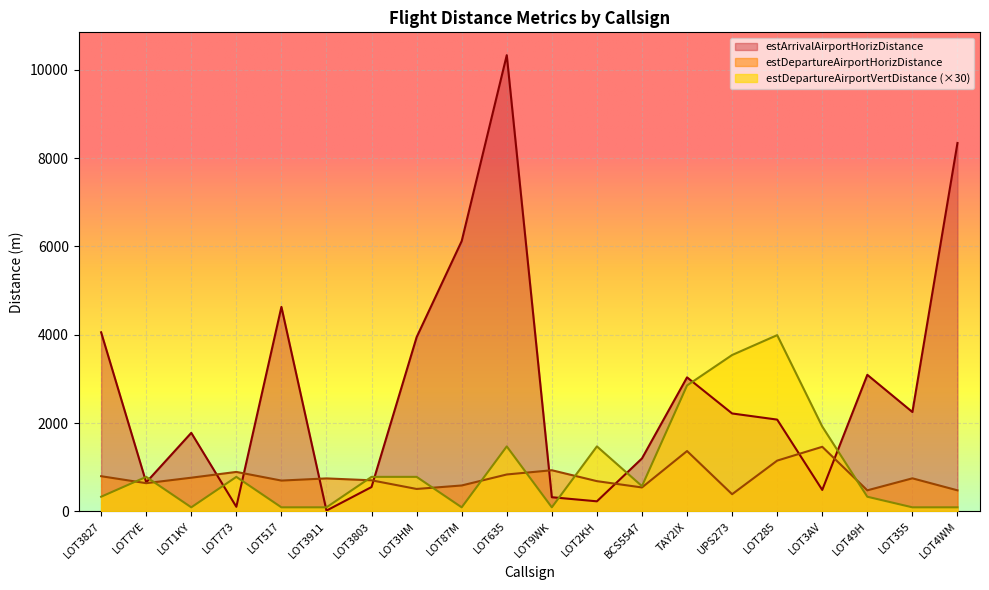

Reading left to right, extract all data points from this chart.

estDepartureAirportHorizDistance: LOT3827=795	LOT7YE=637	LOT1KY=761	LOT773=892	LOT517=696	LOT3911=745	LOT3803=702	LOT3HM=506	LOT87M=585	LOT635=834	LOT9WK=930	LOT2KH=683	BCS5547=540	TAY2IX=1365	UPS273=387	LOT285=1148	LOT3AV=1461	LOT49H=475	LOT355=747	LOT4WM=475
estDepartureAirportVertDistance: LOT3827=330	LOT7YE=780	LOT1KY=90	LOT773=780	LOT517=90	LOT3911=90	LOT3803=780	LOT3HM=780	LOT87M=90	LOT635=1470	LOT9WK=90	LOT2KH=1470	BCS5547=570	TAY2IX=2850	UPS273=3540	LOT285=3990	LOT3AV=1920	LOT49H=330	LOT355=90	LOT4WM=90
estArrivalAirportHorizDistance: LOT3827=4054	LOT7YE=655	LOT1KY=1777	LOT773=102	LOT517=4630	LOT3911=16	LOT3803=550	LOT3HM=3944	LOT87M=6121	LOT635=10332	LOT9WK=319	LOT2KH=226	BCS5547=1198	TAY2IX=3034	UPS273=2216	LOT285=2077	LOT3AV=484	LOT49H=3091	LOT355=2249	LOT4WM=8342